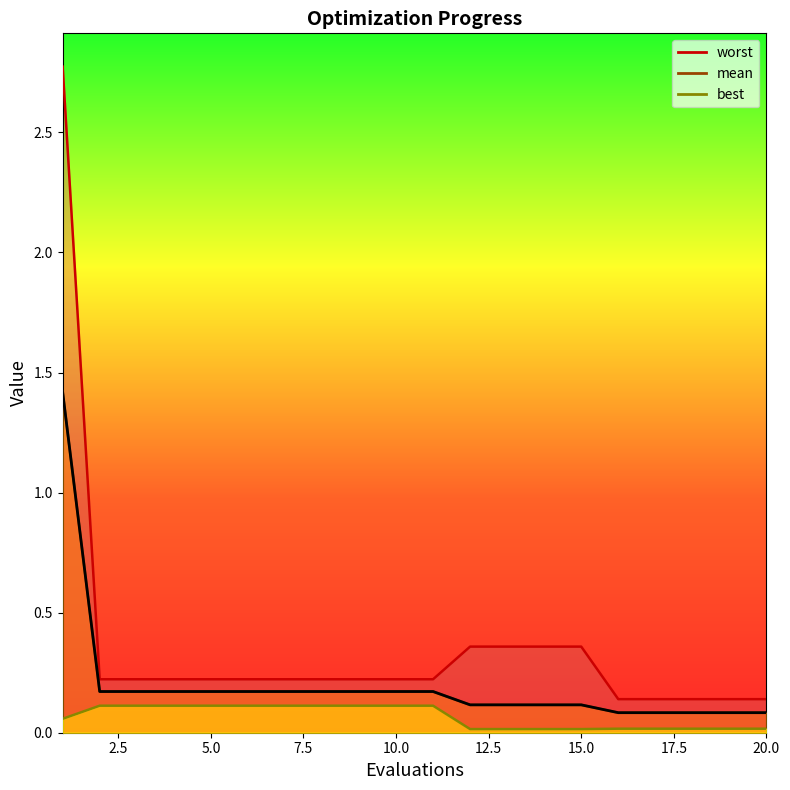

True or false: mean has more than 2 points higher than both neighbors.

False